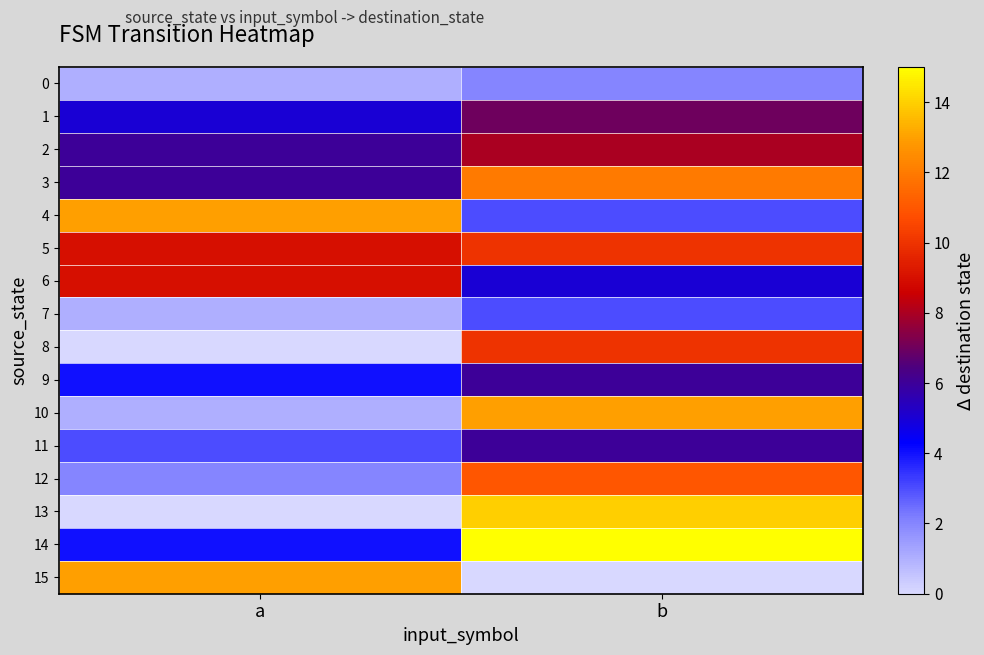

At which category does the chart reach its peak across all series?

b